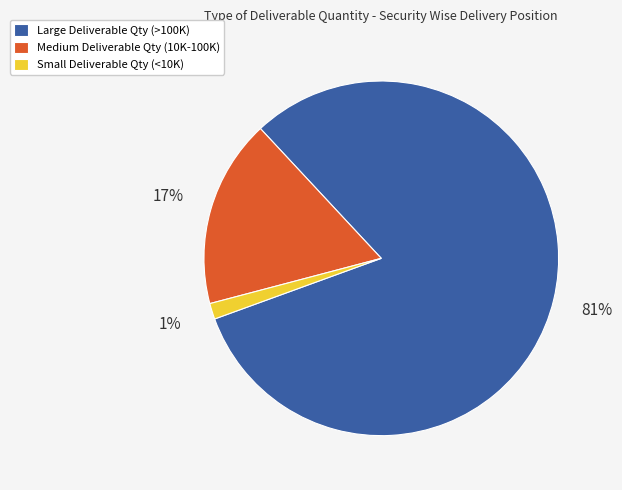

Between Medium Deliverable Qty (10K-100K) and Small Deliverable Qty (<10K), which is larger?

Medium Deliverable Qty (10K-100K)